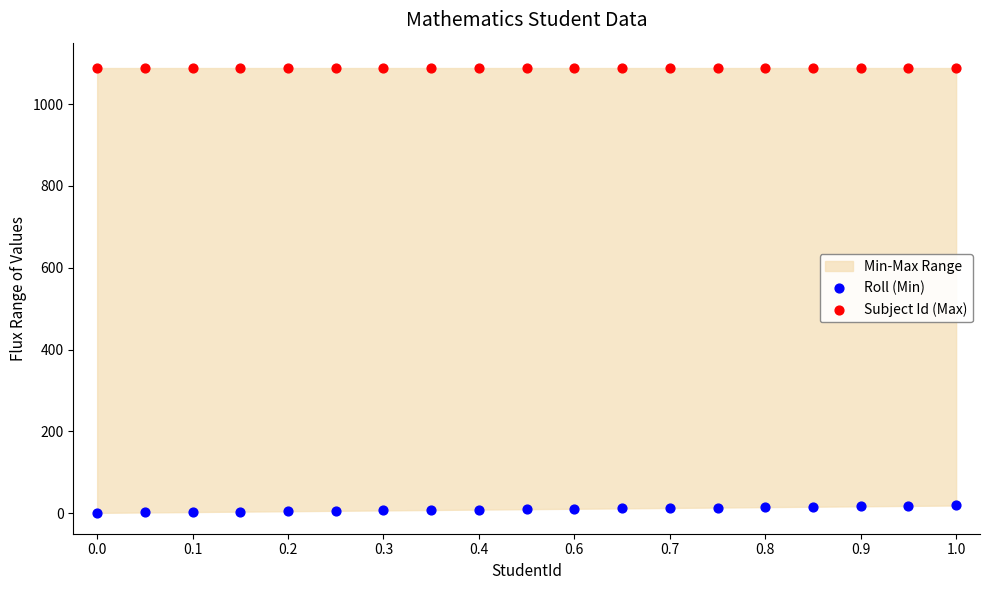

Which series contains the lowest Y value?

Roll (Min)